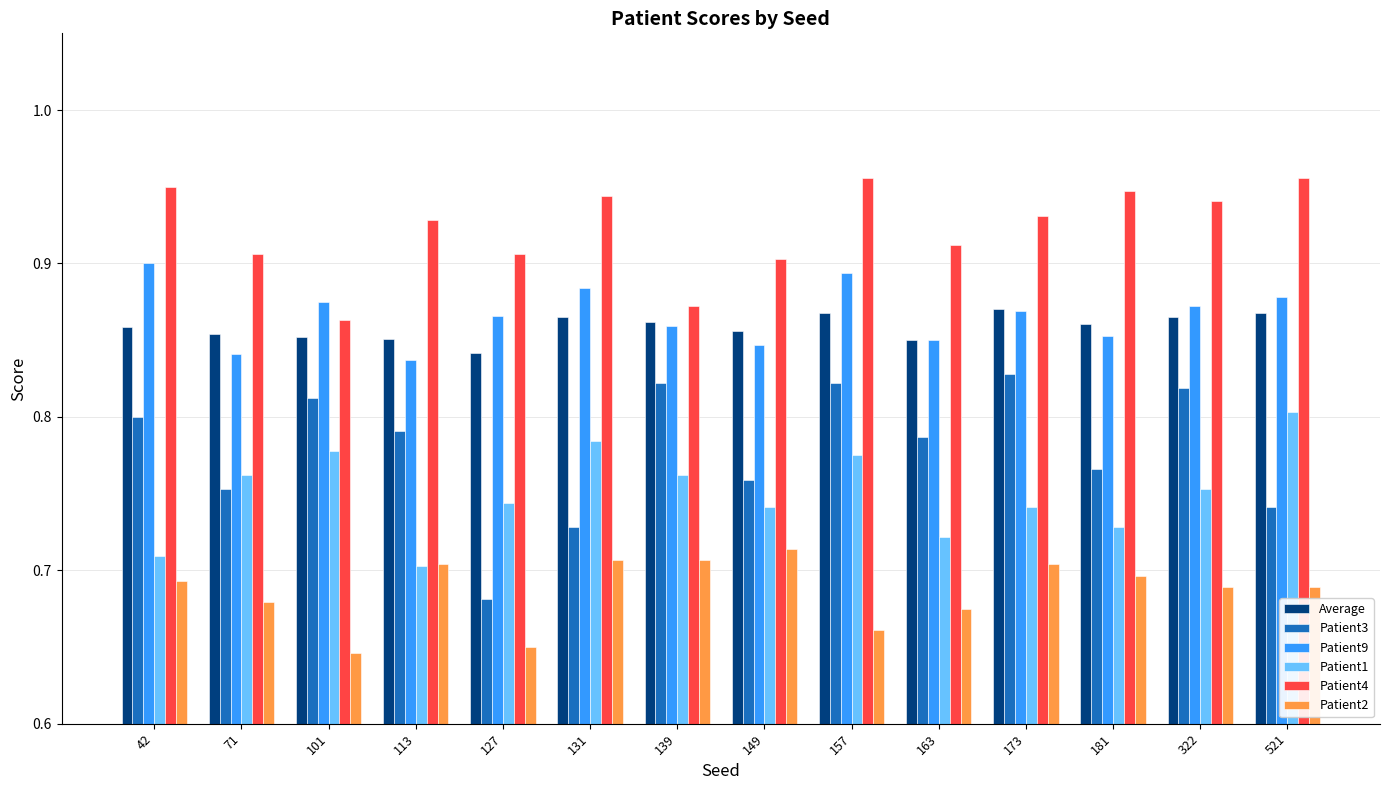

The value of Patient2 at 139 is 0.1. True or false?

False